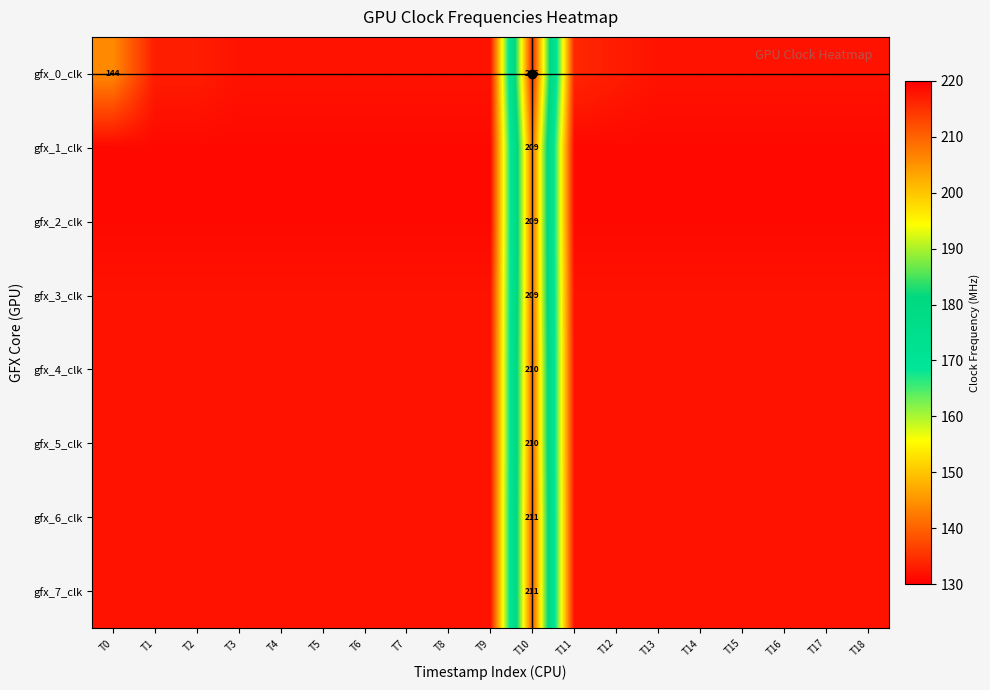

Between T2 and T3, which series saw the biggest shift?

gfx_0_clk